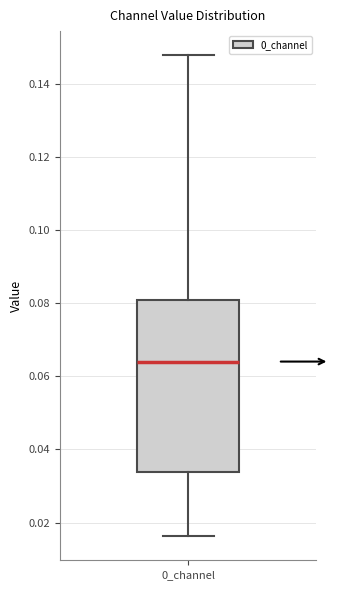

Transcribe this box plot: give where the median line is, the range the box spans, and where the two whiskers end, as read against the y-axis. The values are not printed on the chart, so give them approximately, as read against the axis.

median 0.064, box 0.034 to 0.080, whiskers 0.016 to 0.148